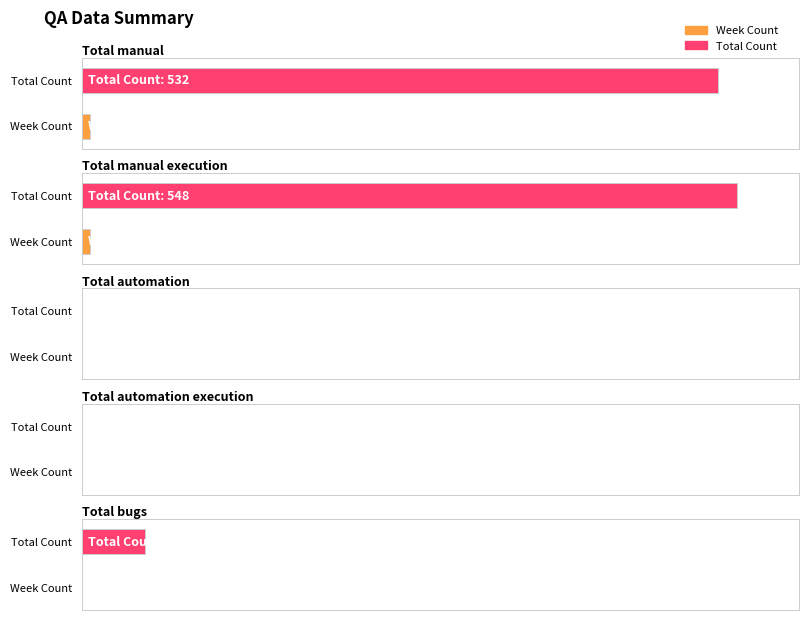

Count the number of categories in the chart.

5